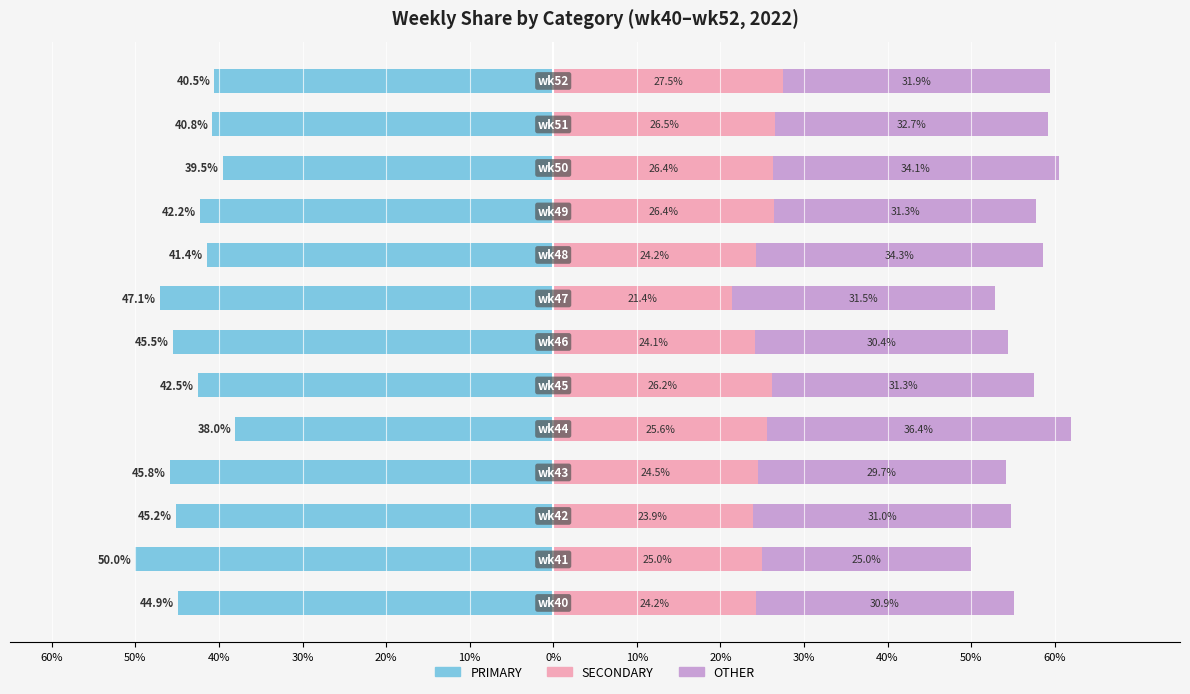

Reading left to right, what are all the values shown in this chart?

PRIMARY: -44.9	-50.0	-45.2	-45.8	-38.0	-42.5	-45.5	-47.1	-41.4	-42.2	-39.5	-40.8	-40.5
SECONDARY: 24.2	25.0	23.9	24.5	25.6	26.2	24.1	21.4	24.2	26.4	26.4	26.5	27.5
OTHER: 30.9	25.0	31.0	29.7	36.4	31.3	30.4	31.5	34.3	31.3	34.1	32.7	31.9